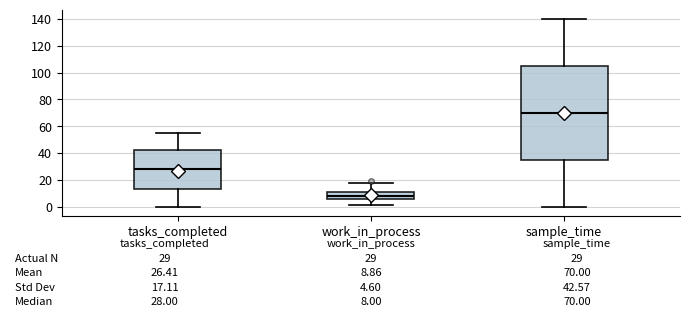

Which box is the tallest, from its lower edge to its upper edge?

sample_time